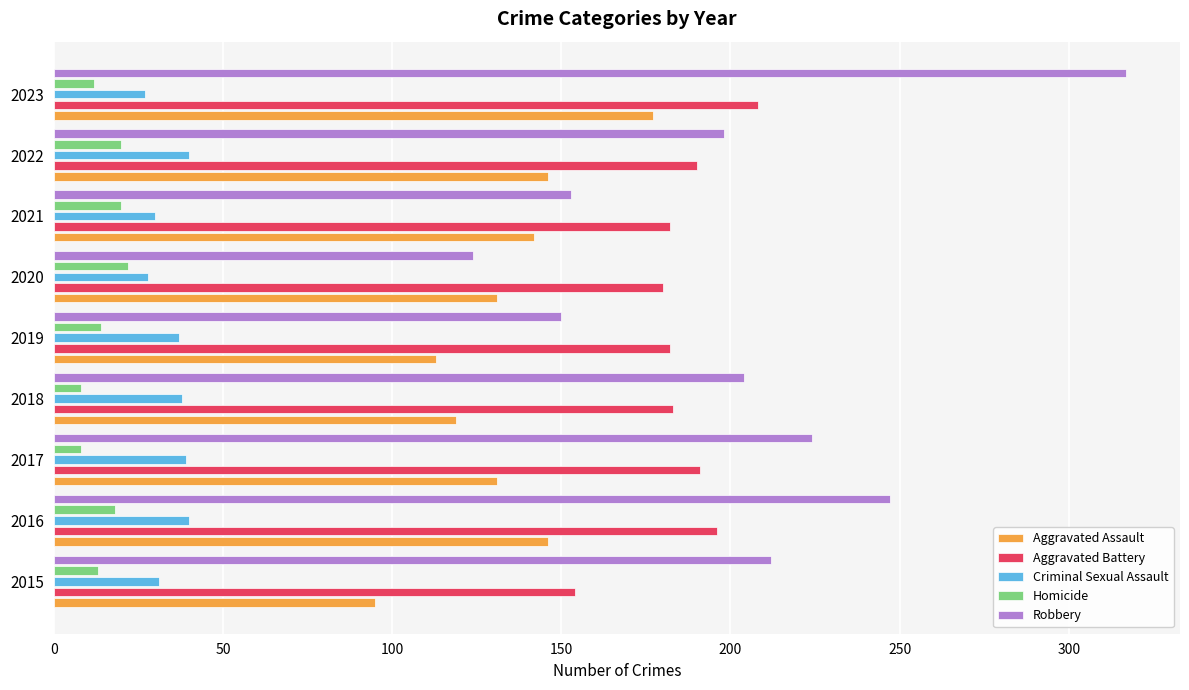

What is the greatest value displayed?

317